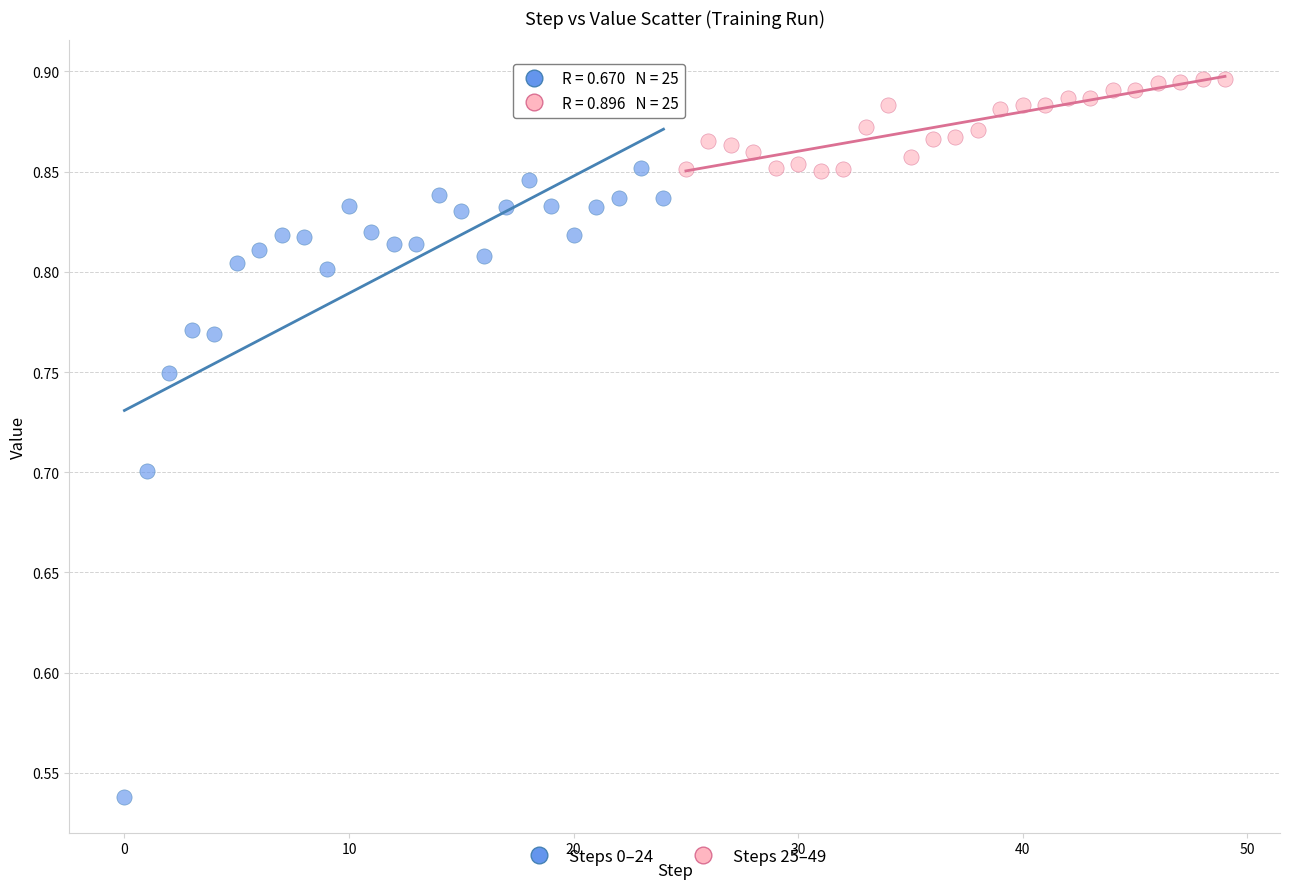

Which series has the largest Y range (max minus min)?

Steps 0–24